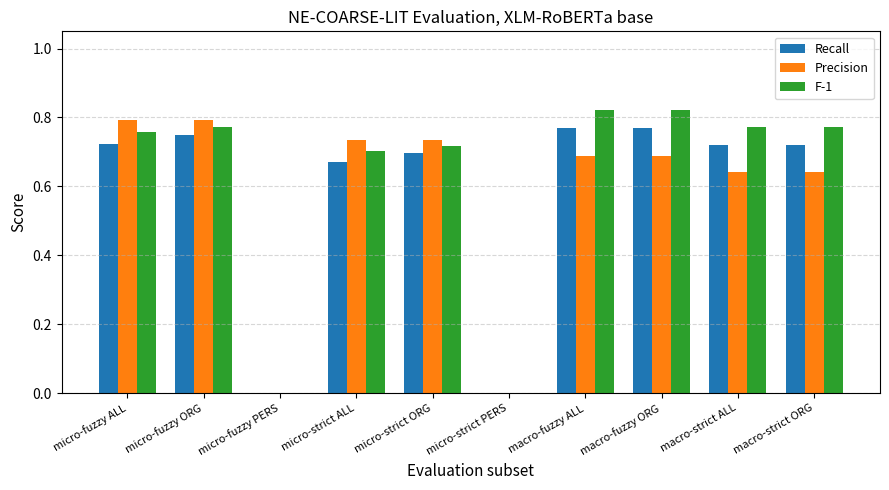

Count the Precision values in the range 0 to 1.

10